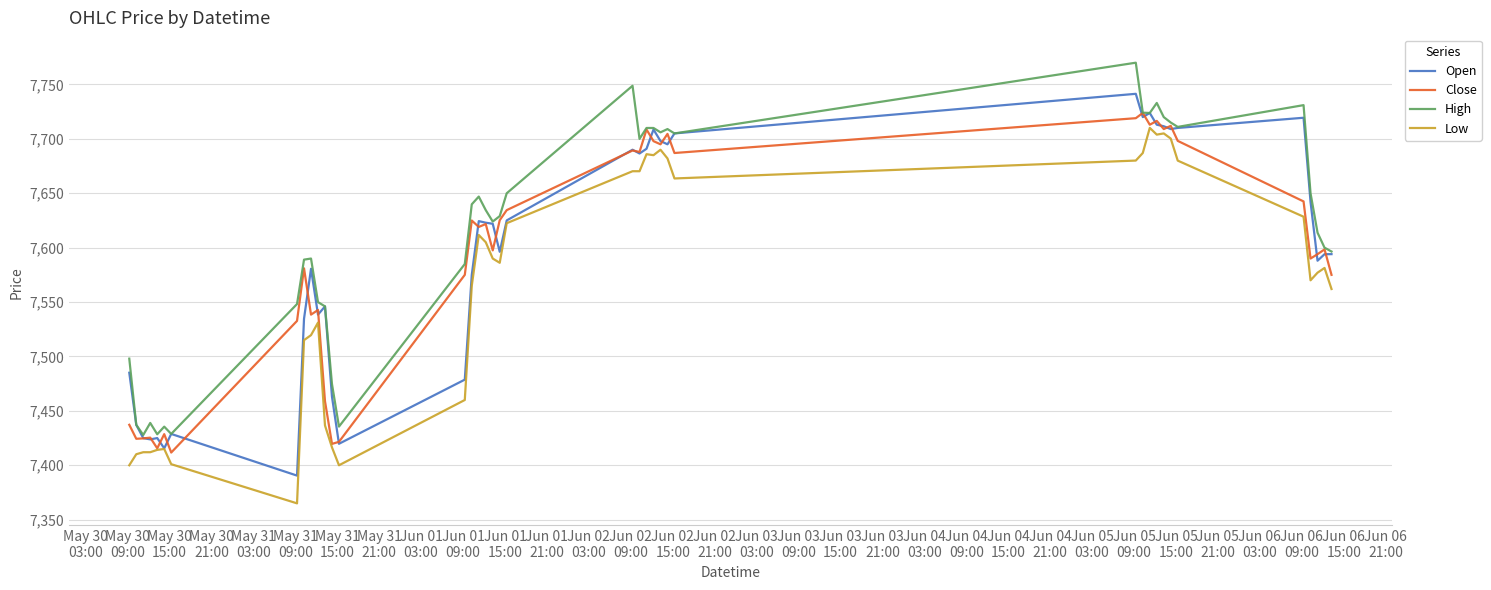

Which series has the largest total across all categories?

High